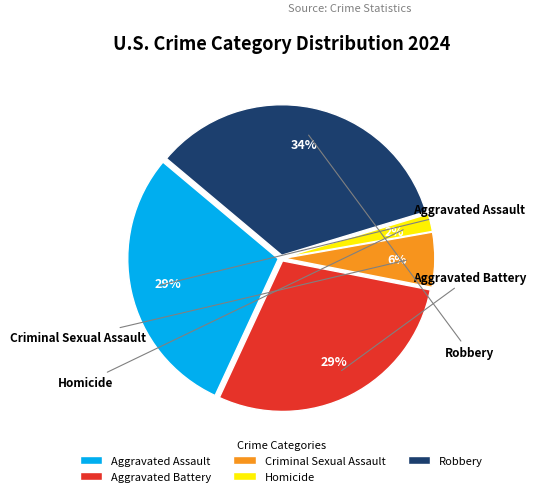

Which category has the biggest portion of the pie?

Robbery